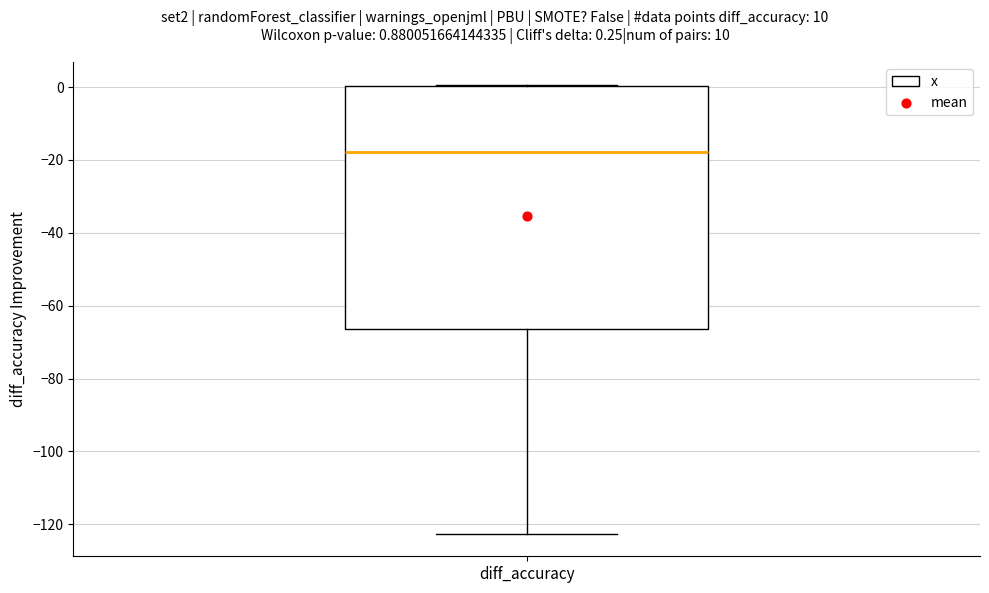

Transcribe this box plot: give where the median line is, the range the box spans, and where the two whiskers end, as read against the y-axis. The values are not printed on the chart, so give them approximately, as read against the axis.

median -18, box -66 to 0, whiskers -122 to 0